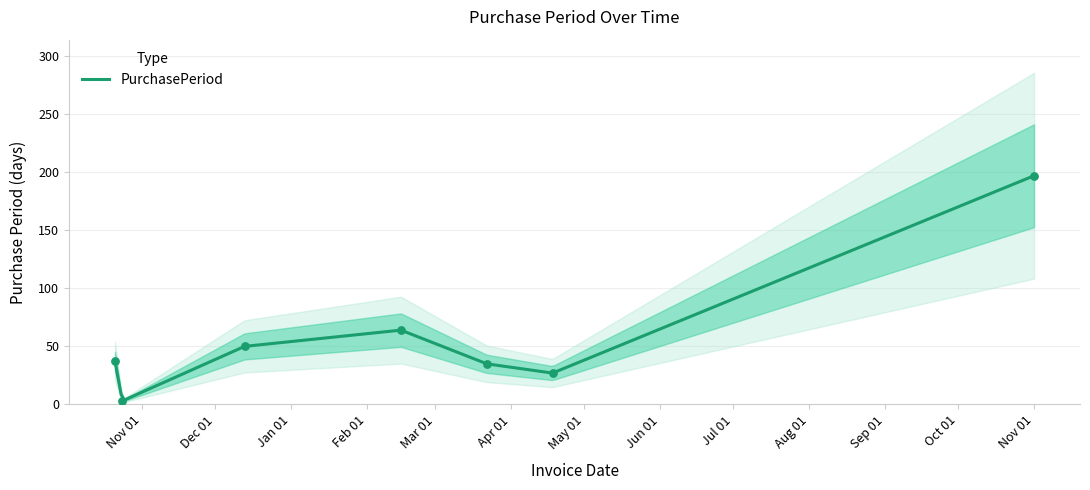

What is the ratio of the value at 2016-12-13 to the value at 2016-10-24?

16.7